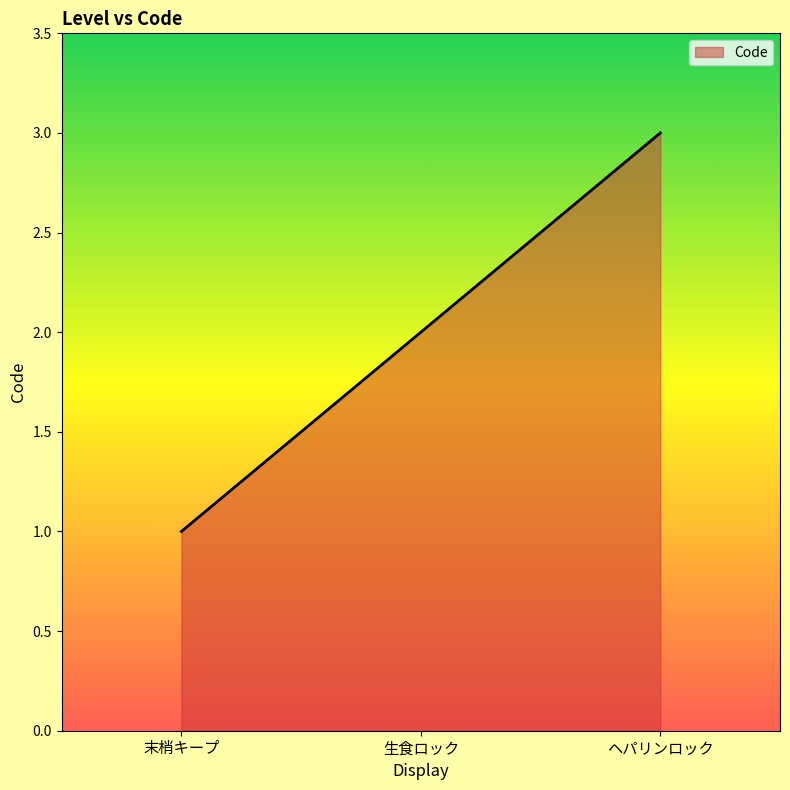

How many values are between 1 and 3?

3